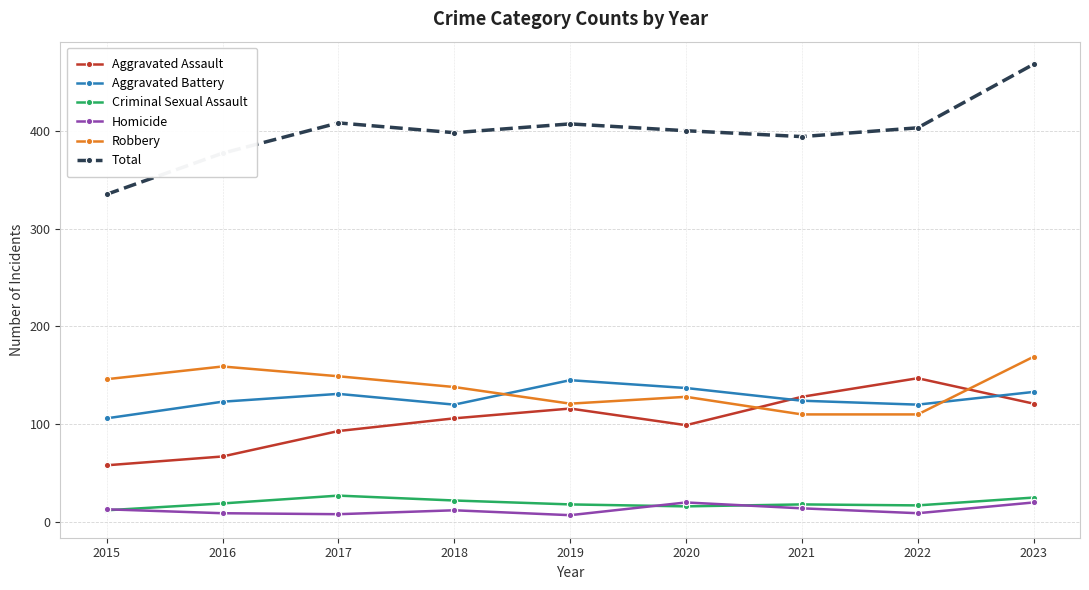

The Aggravated Assault series shows 99 at 2020. True or false?

True